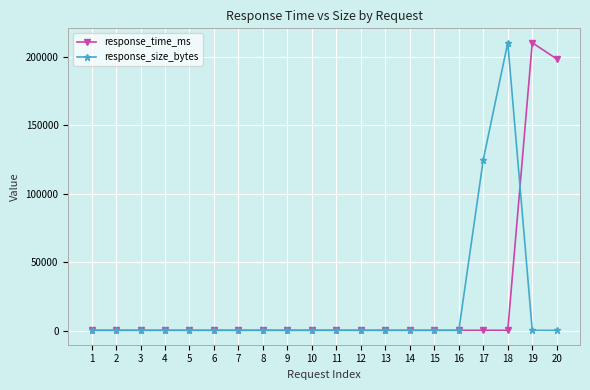

Does the chart display data point markers on the line(s)?

Yes